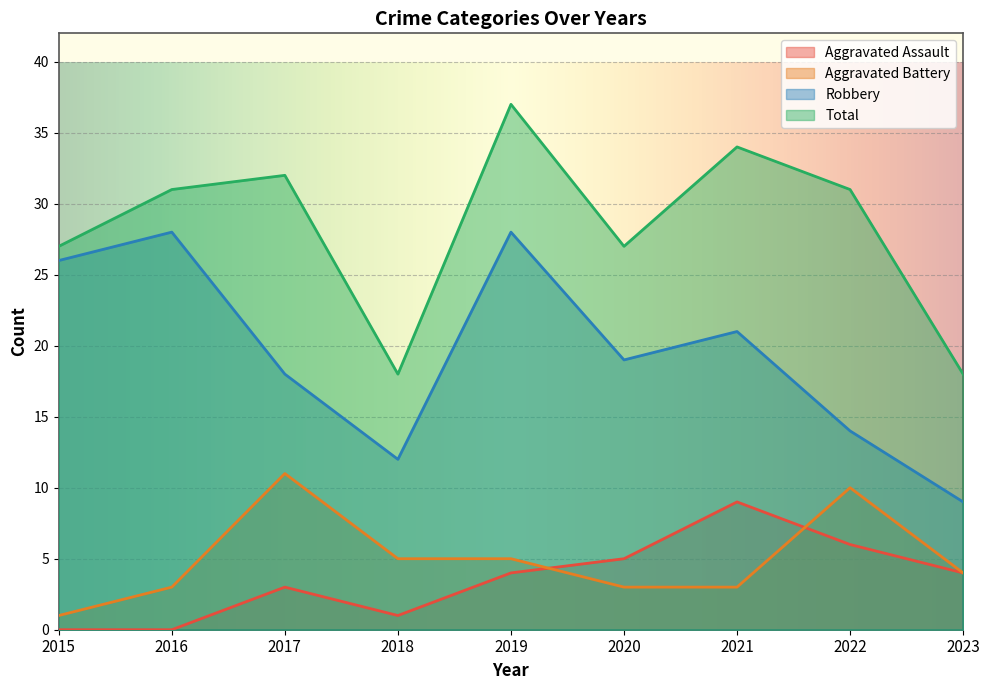

How many lines are shown in the chart?

4